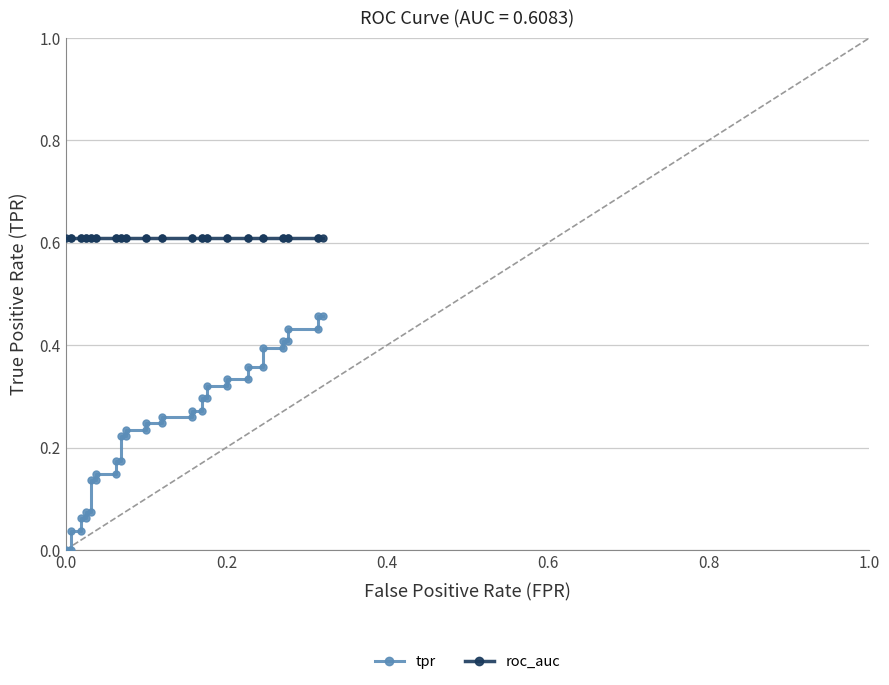

True or false: tpr has more than 1 interior local peaks.

False